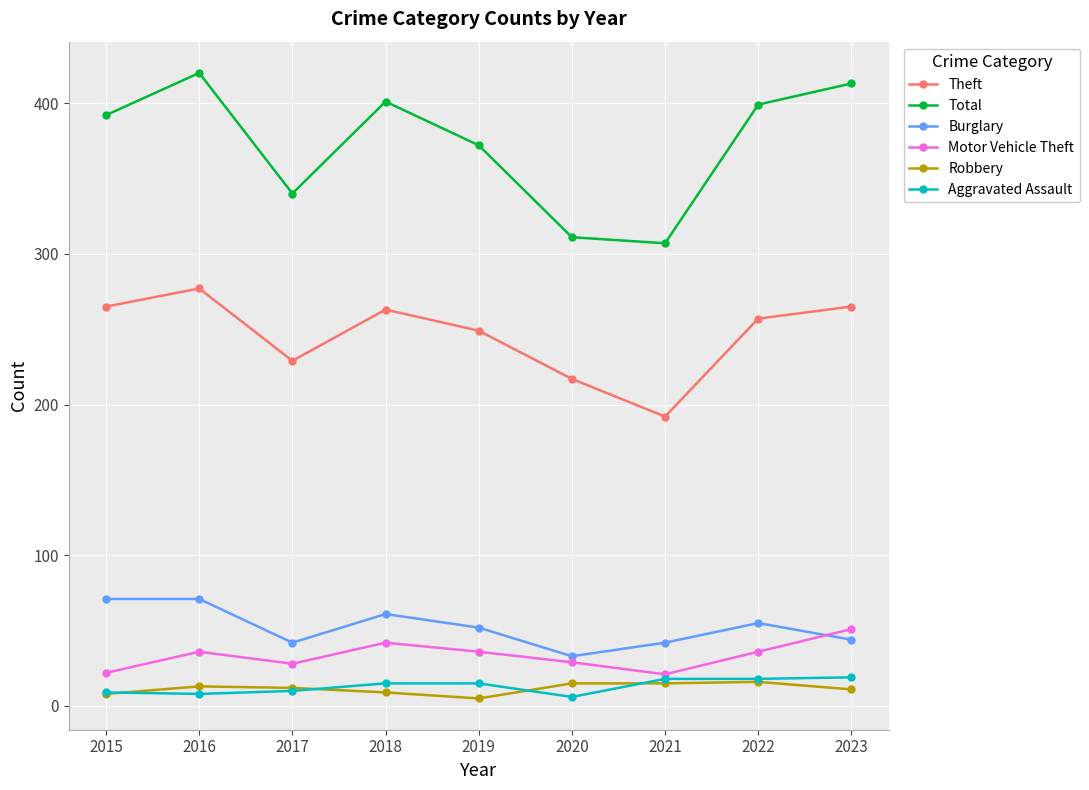

Count the number of data series in this chart.

6